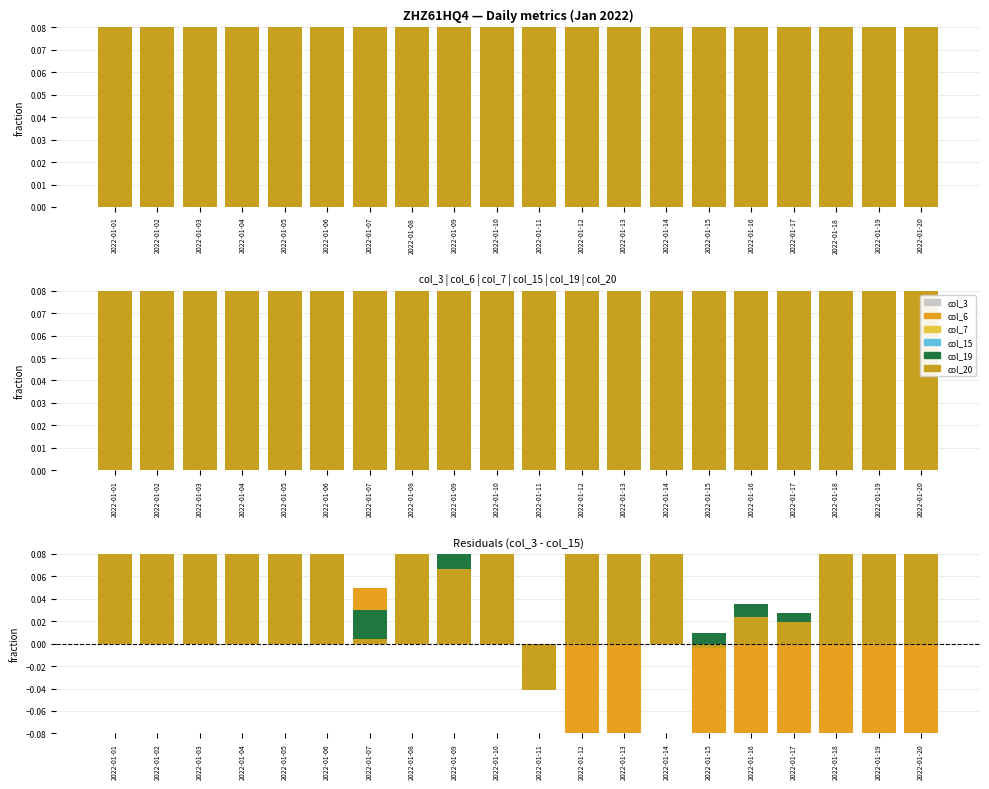

At which label does col_20 reach its minimum?

2022-01-11